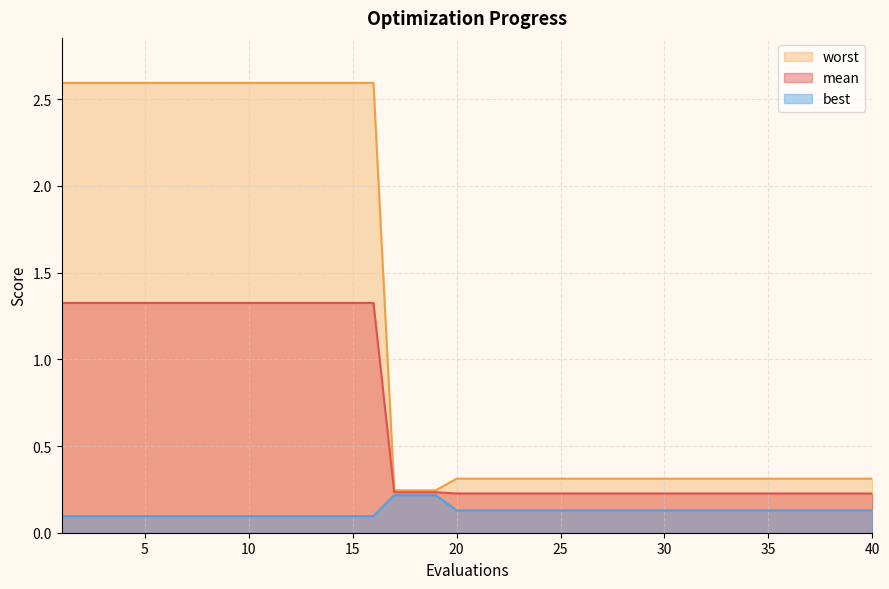

Is the value of best at 25 greater than the value of worst at 20?

No